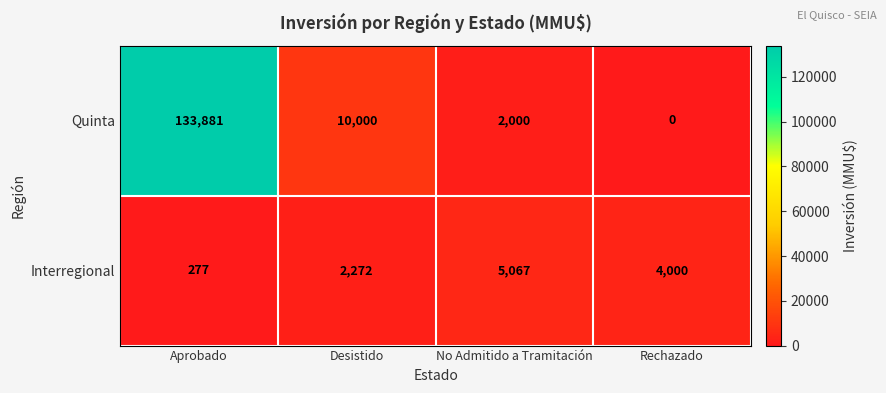

Rank the series by their average value, from highest to lowest.

Quinta, Interregional